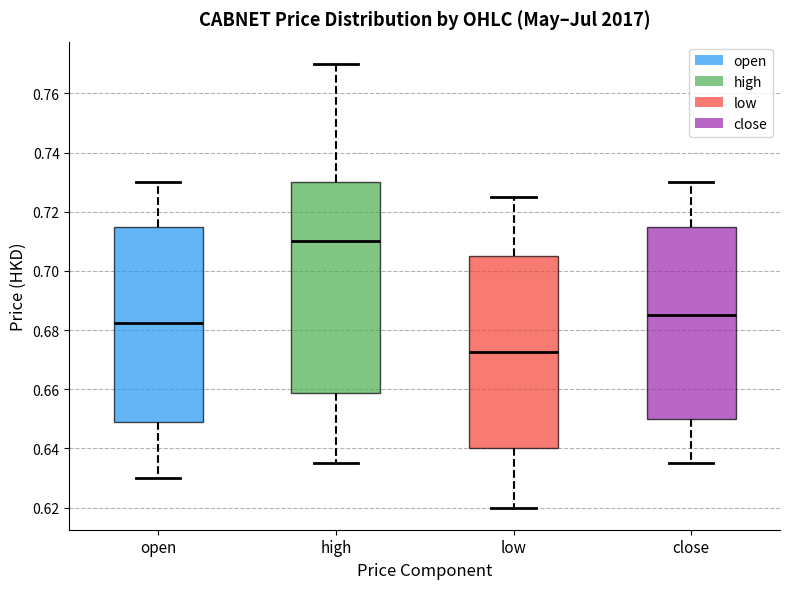

Which box has the lowest median line?

low